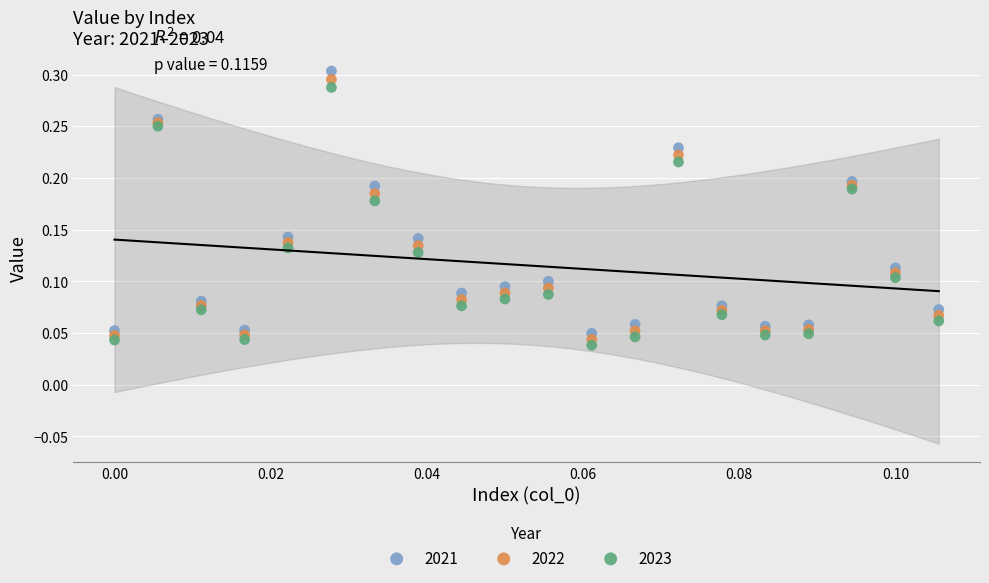

Which series contains the lowest Y value?

2023